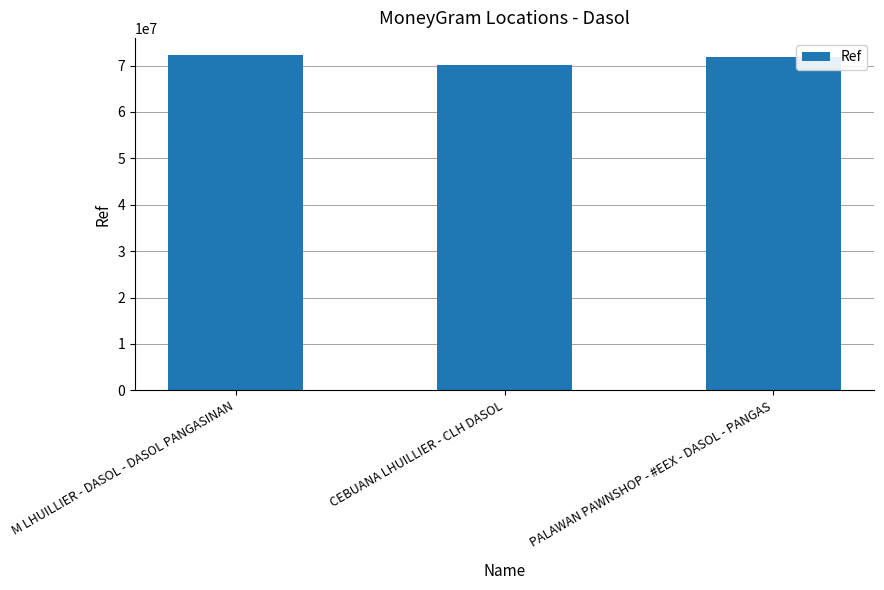

What is the label of the 1st bar from the right?

PALAWAN PAWNSHOP - #EEX - DASOL - PANGAS